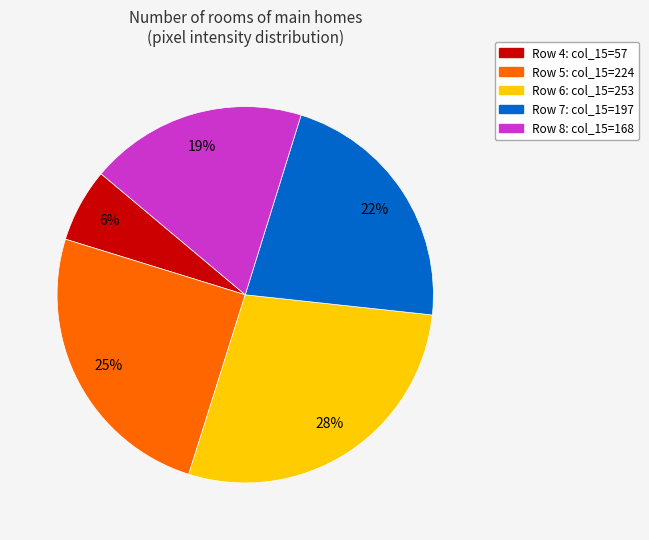

Is there a majority slice in this chart?

No